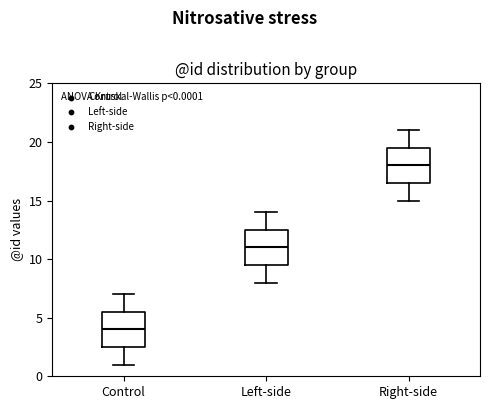

Which box has the highest median line?

Right-side